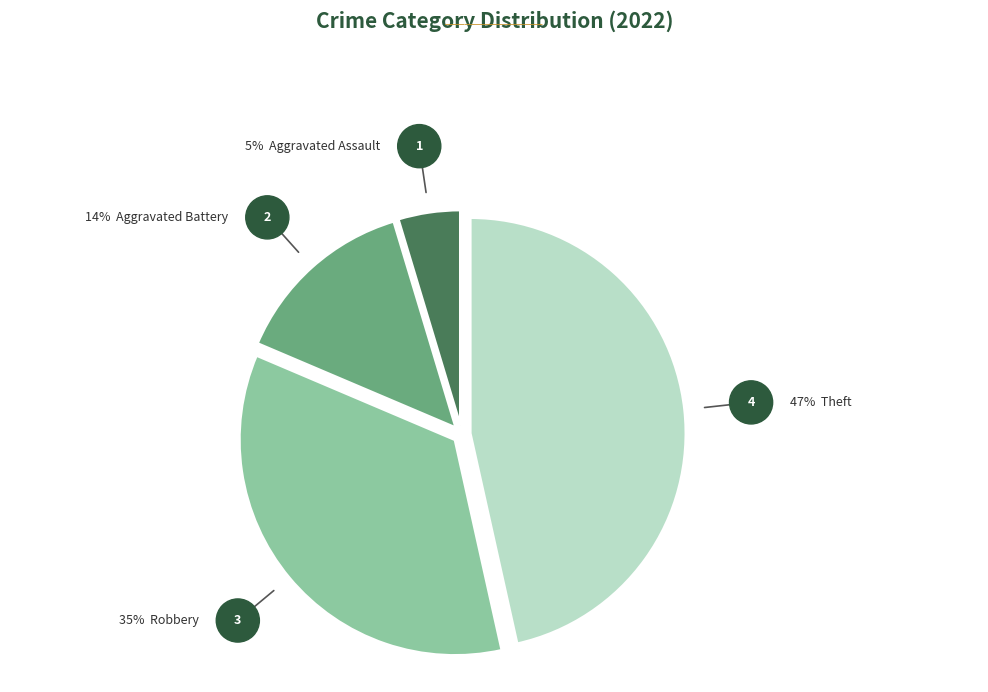

How many segments does this pie chart have?

4